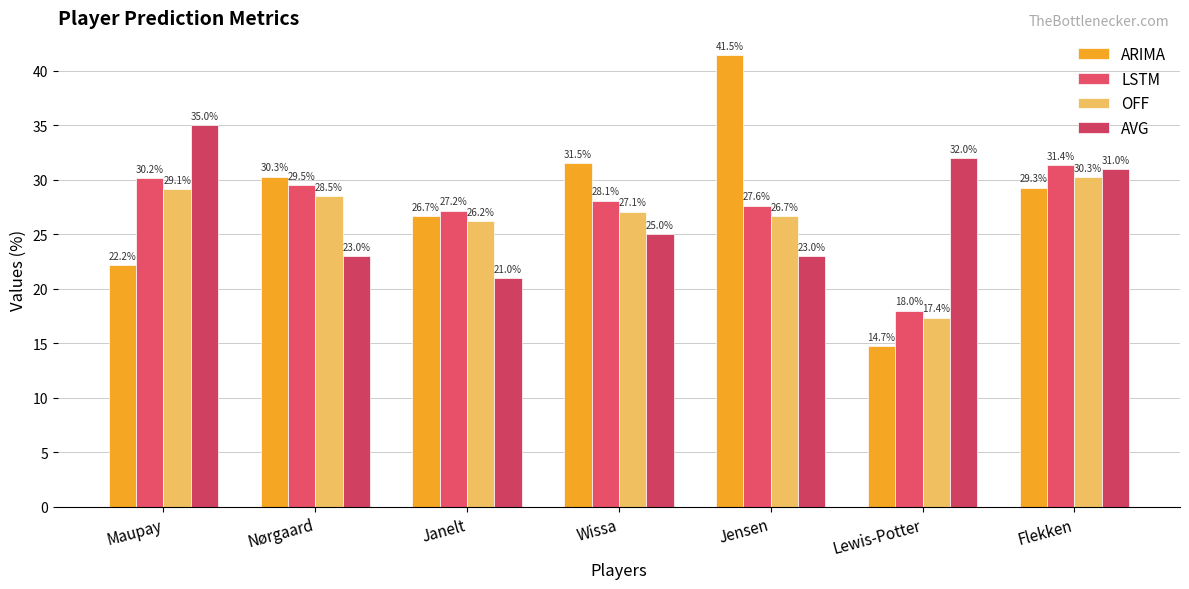

What is the sum of all ARIMA values?

196.1